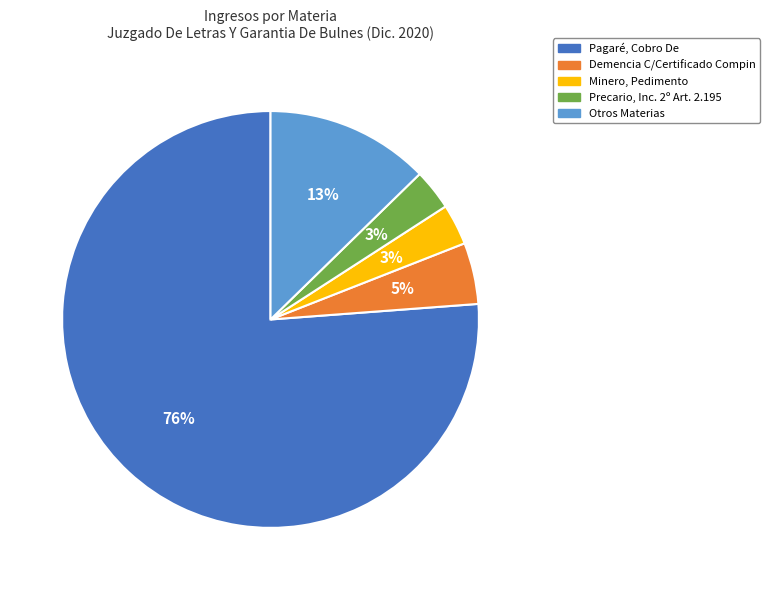

To the nearest percent, what is the difference between the largest and smallest slice percentages?

73%